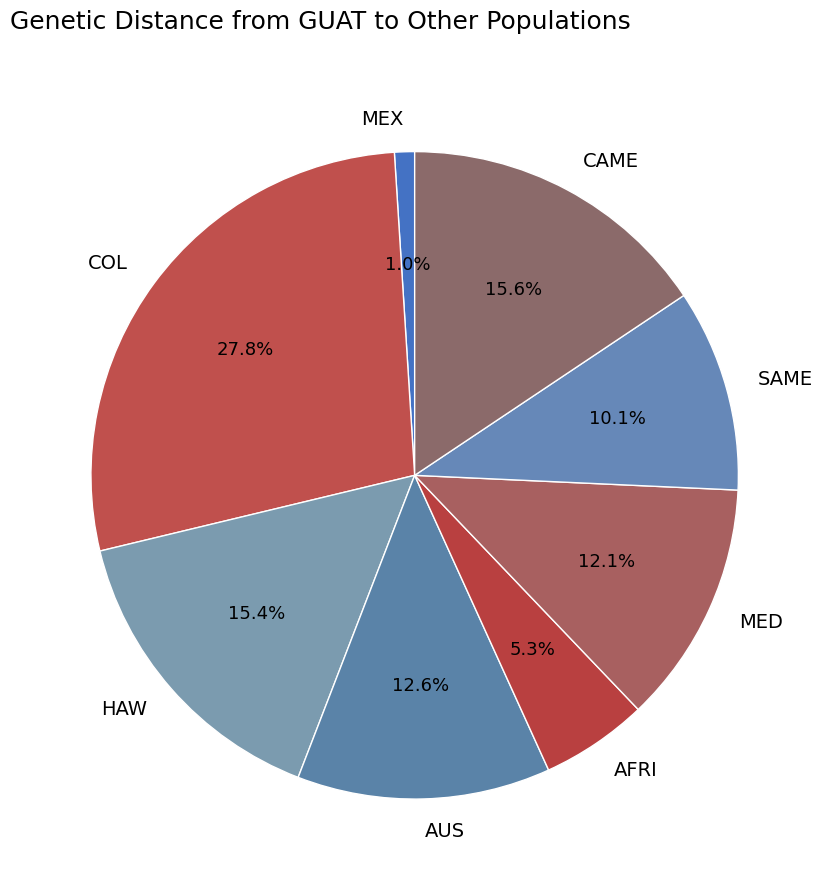

To the nearest percent, what is the difference between the CAME and AFRI slice percentages?

10%